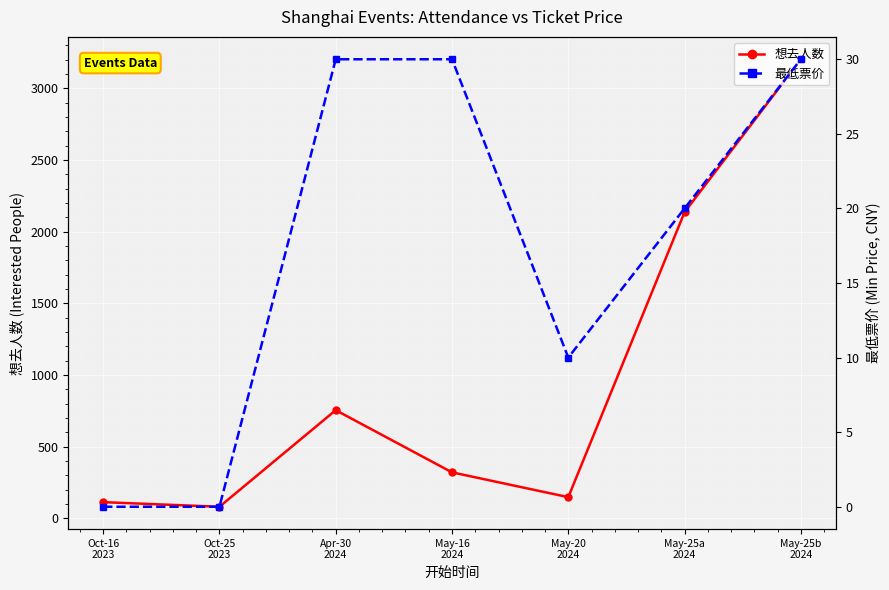

List the series in order of their peak value, lowest first.

最低票价, 想去人数